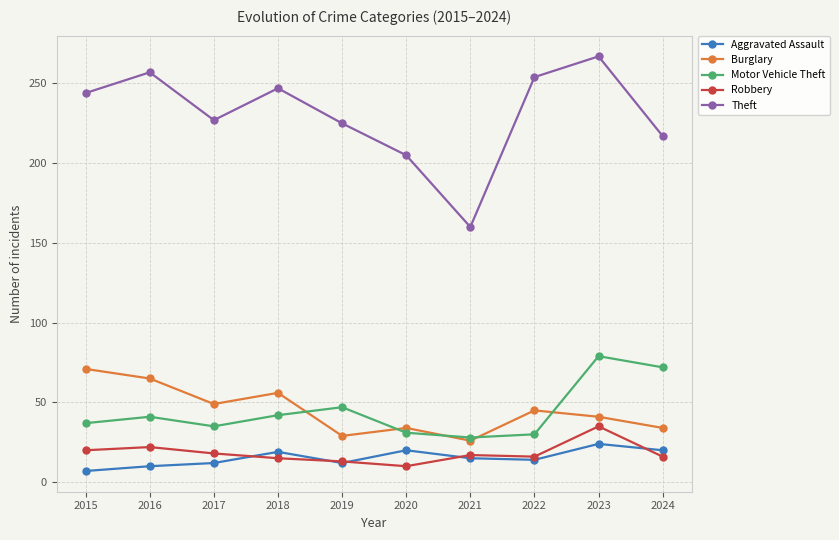

What is the approximate value of Theft at 2021?

160